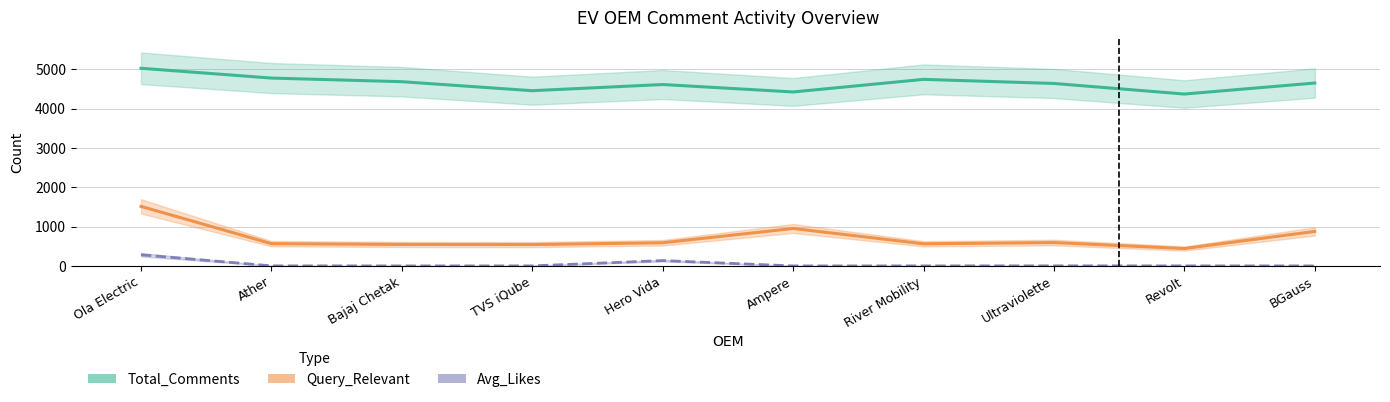

What is the sum of the Query_Relevant values at BGauss and Ather?

1445.0